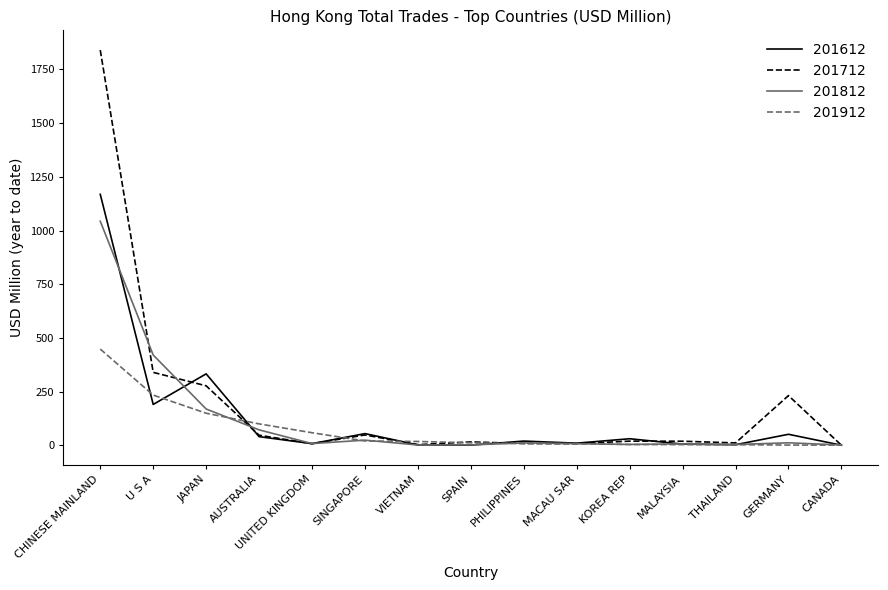

At how many categories does at least one series exceed 663?

1